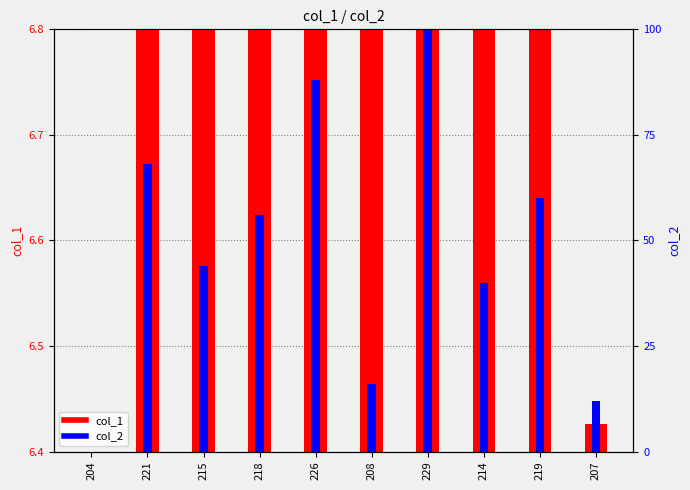

What is the sum of the col_2 values at 215 and 221?

112.0